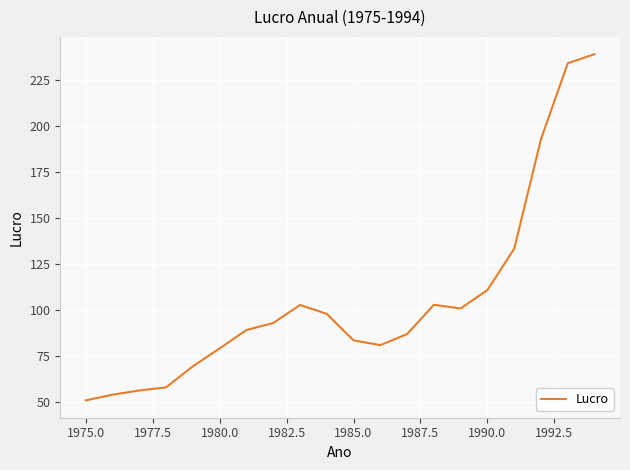

What is the maximum value shown in the chart?

238.9